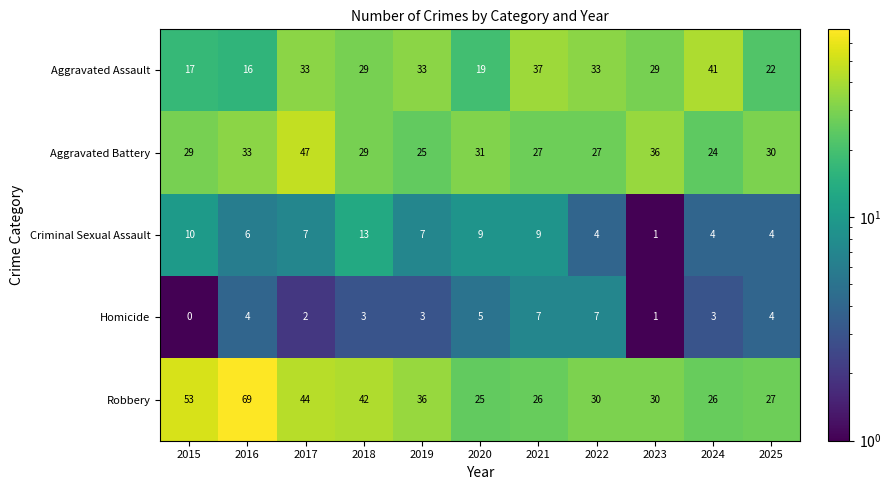

Which series has the largest range (max minus min)?

Robbery